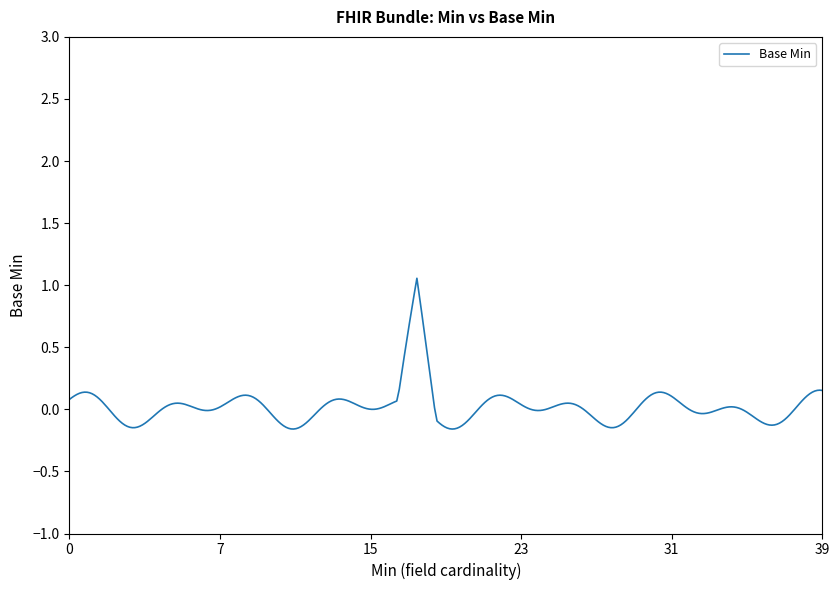

Does the chart have visible grid lines?

No